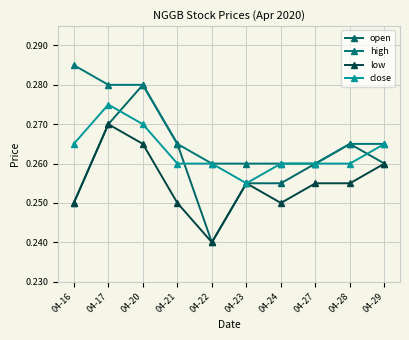

At how many categories does at least one series exceed 0?

10